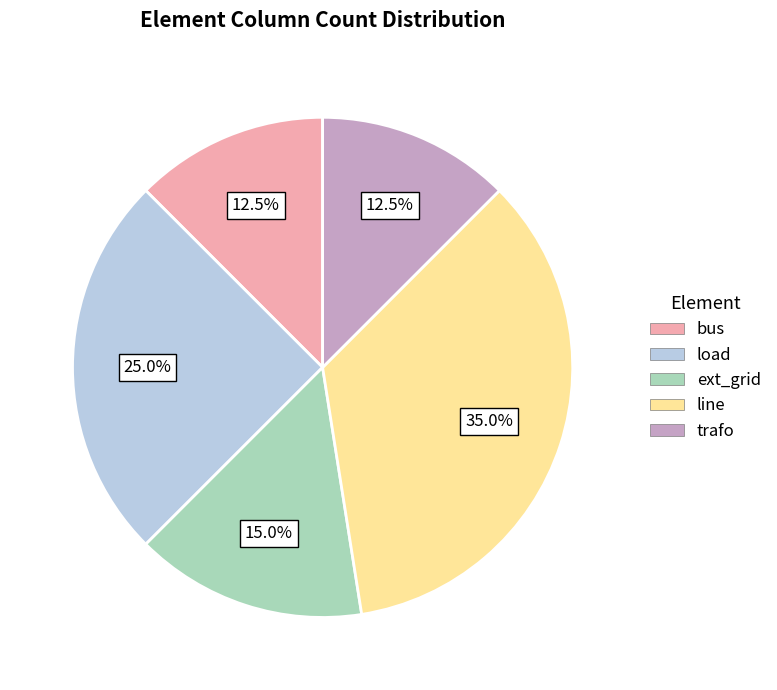

To the nearest percent, what is the difference between the line and load slice percentages?

10%